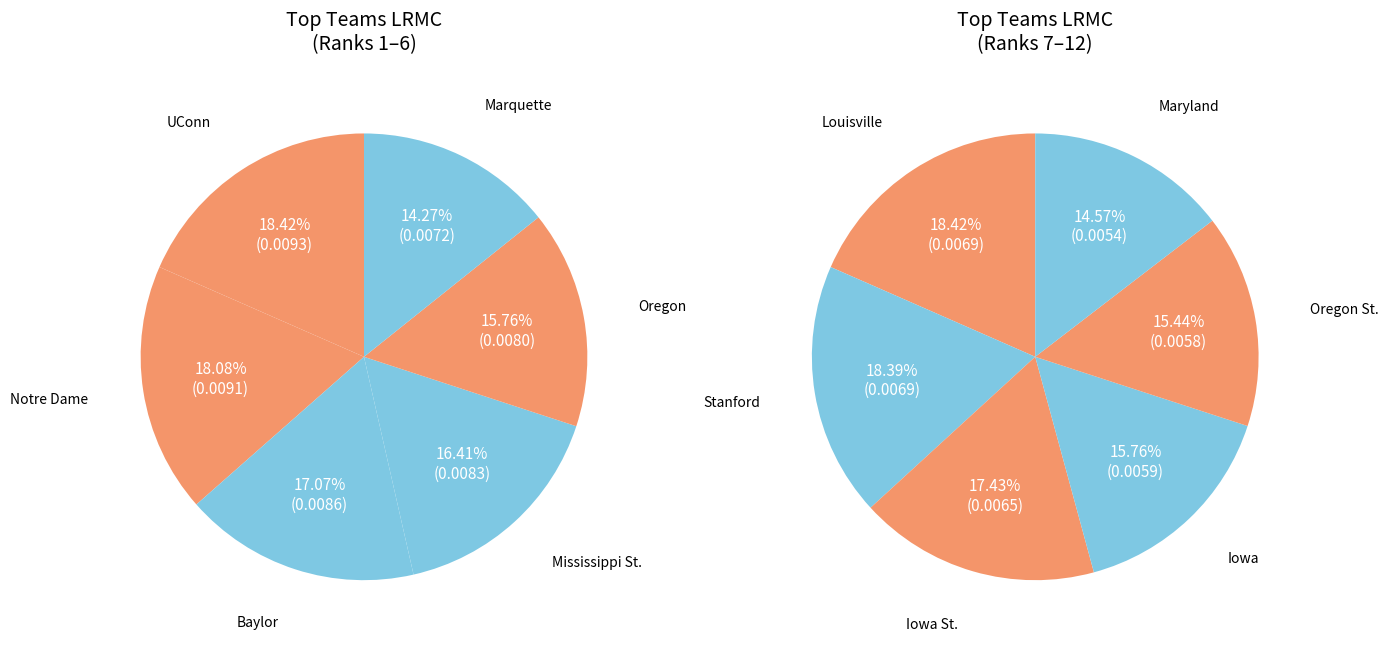

Combined, do Baylor and UConn account for over 50%?

No